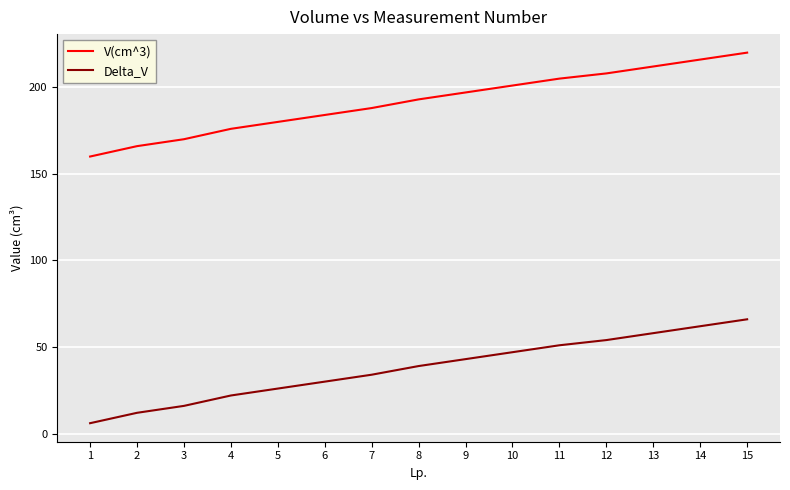

At how many categories does at least one series exceed 78?

15